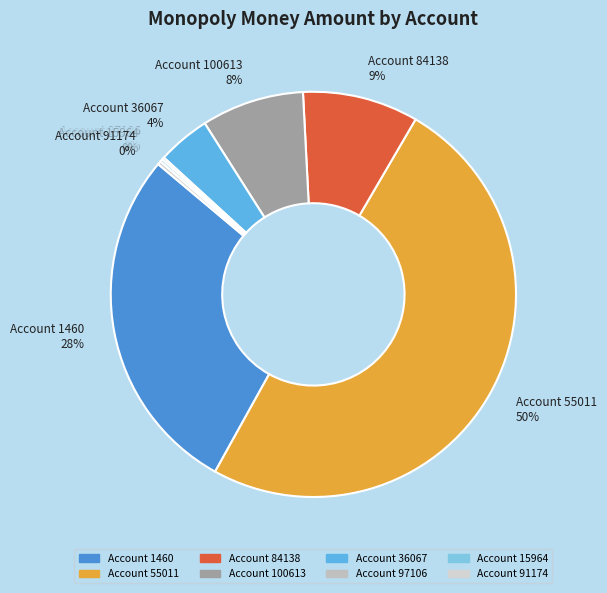

Is it true that Account 36067 is 4% of the pie?

True